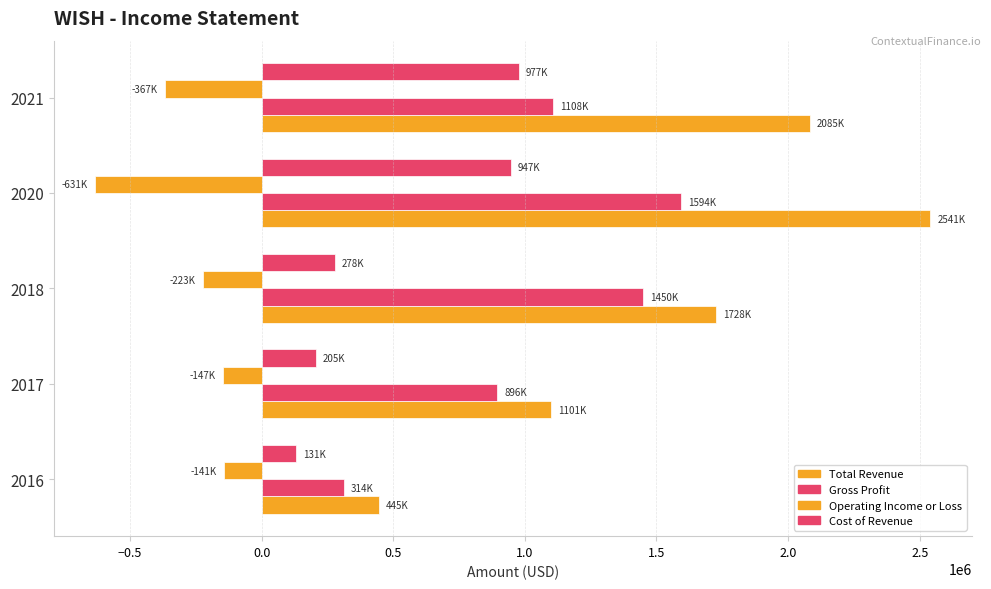

How many data points in Total Revenue are less than 1728000?

2